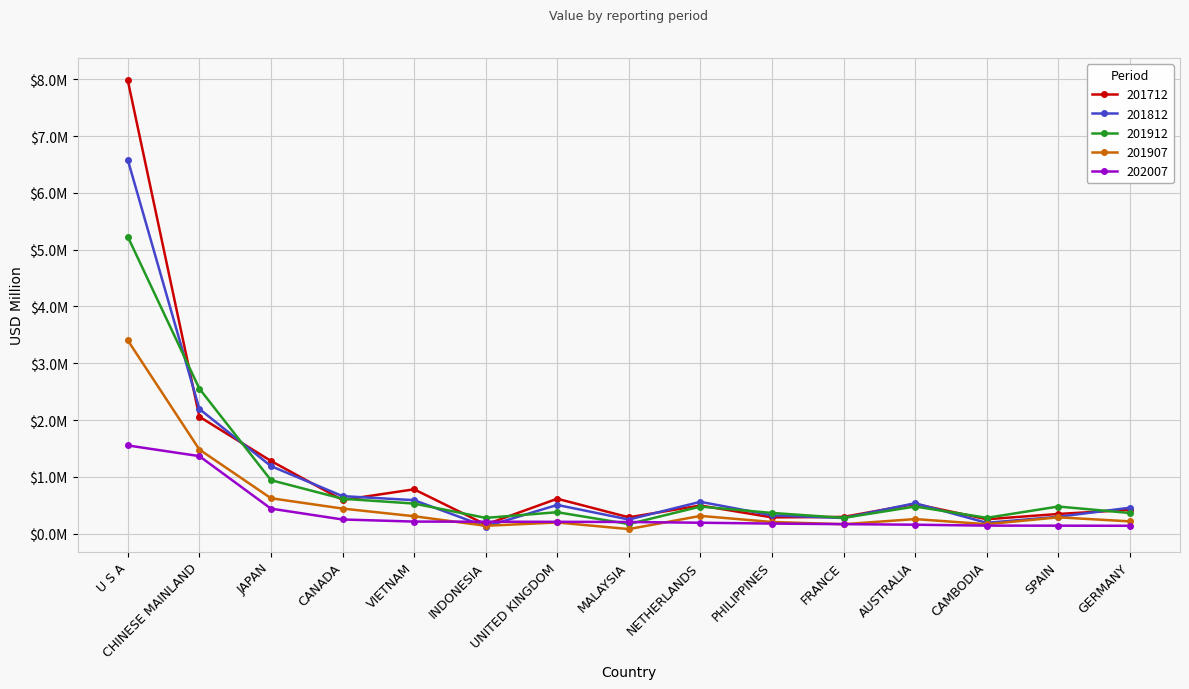

How many times do 202007 and 201812 cross each other?

2